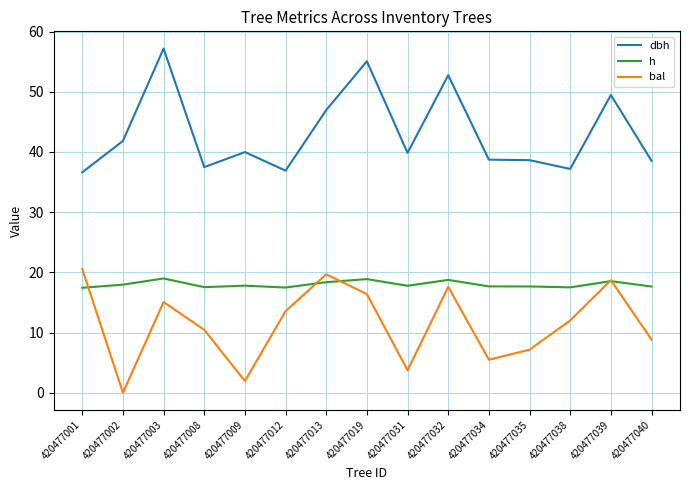

Which category has the highest value across all series?

420477003